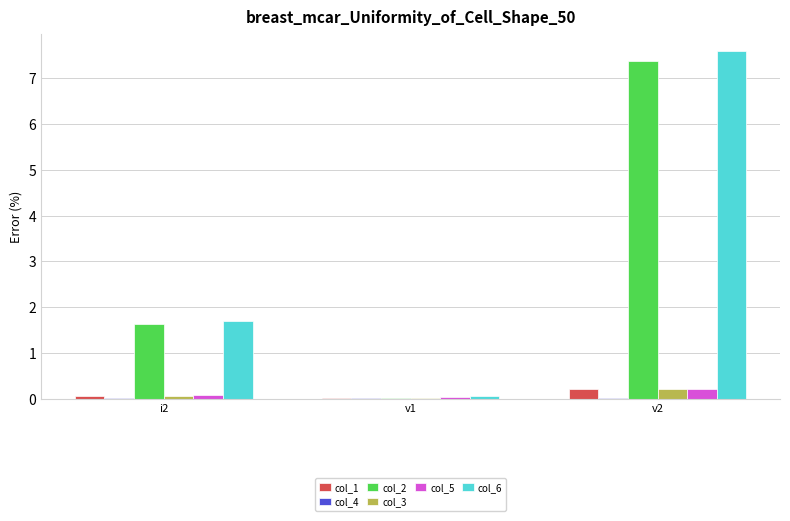

Which label corresponds to the largest value in the chart?

v2